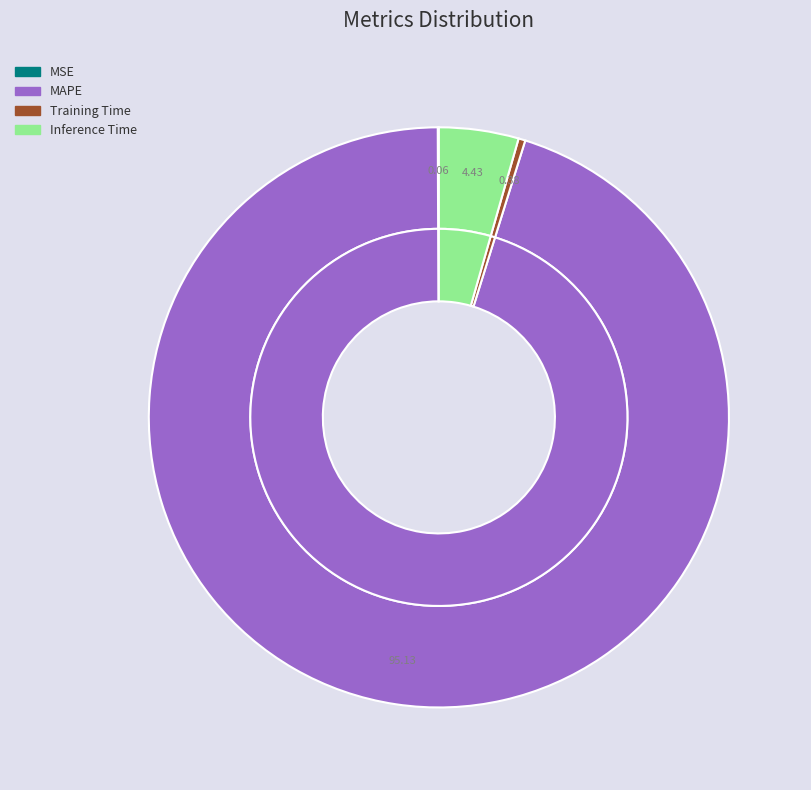

To the nearest percent, what is the difference between the MAPE and Training Time slice percentages?

95%